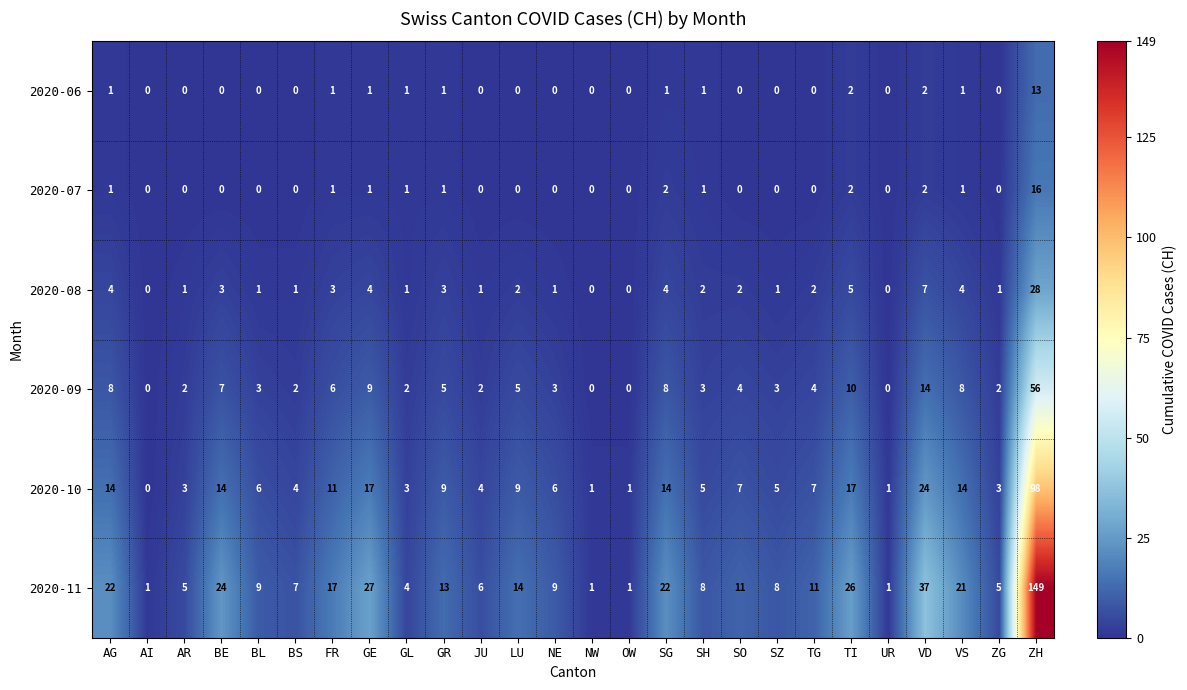

What is the average value of the 2020-11 series?

18